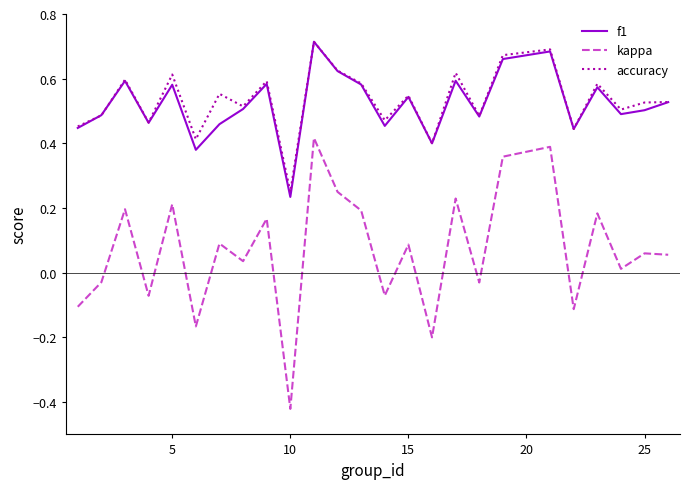

Which series has the largest range (max minus min)?

kappa